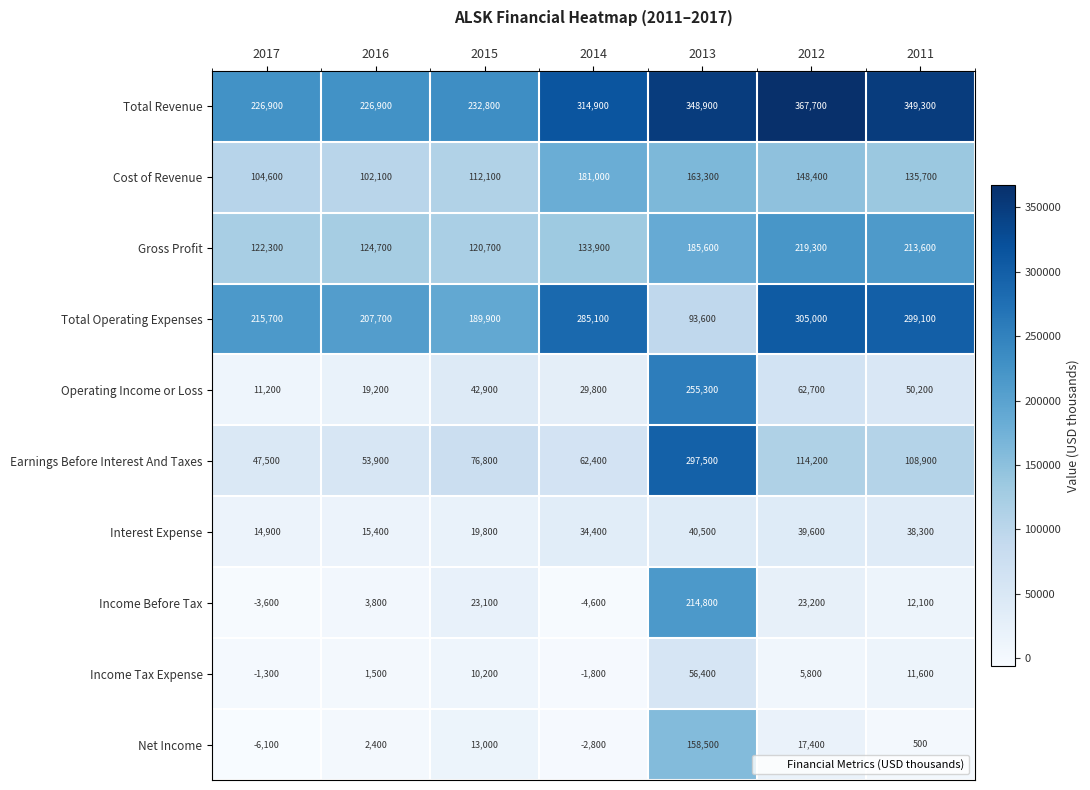

What is the approximate value of Total Operating Expenses at 2012?

305000